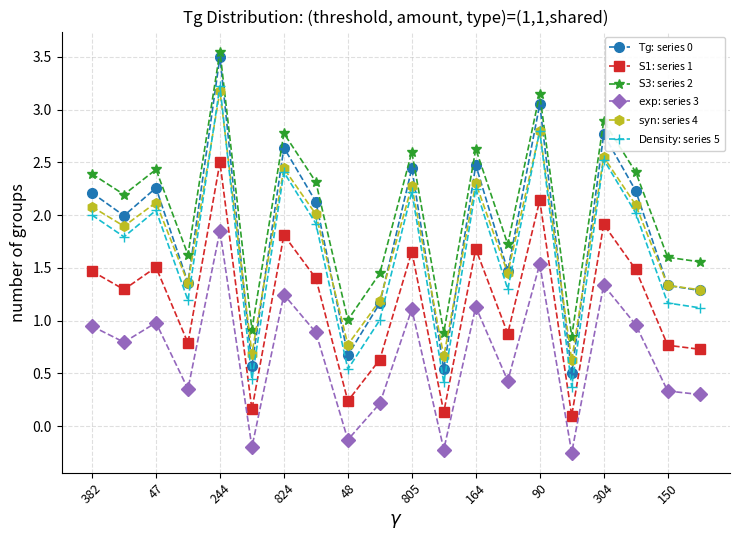

At how many categories does at least one series exceed 0?

20